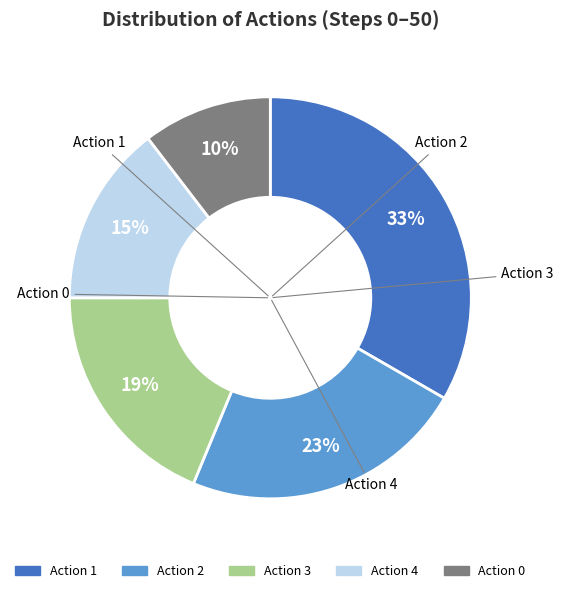

How many slices are in this pie chart?

5